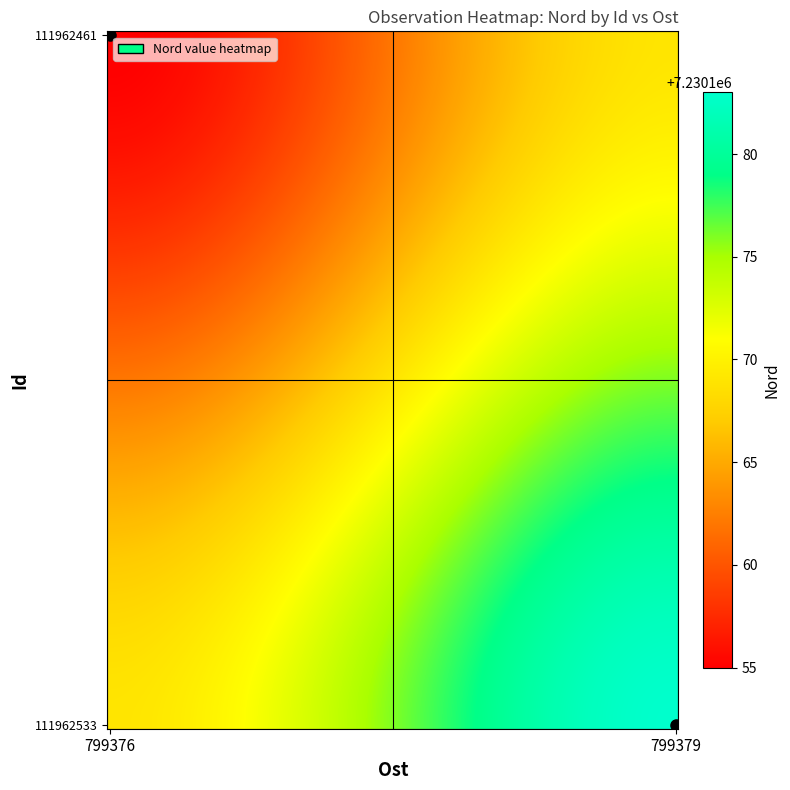

Which series has the largest total across all categories?

111962533